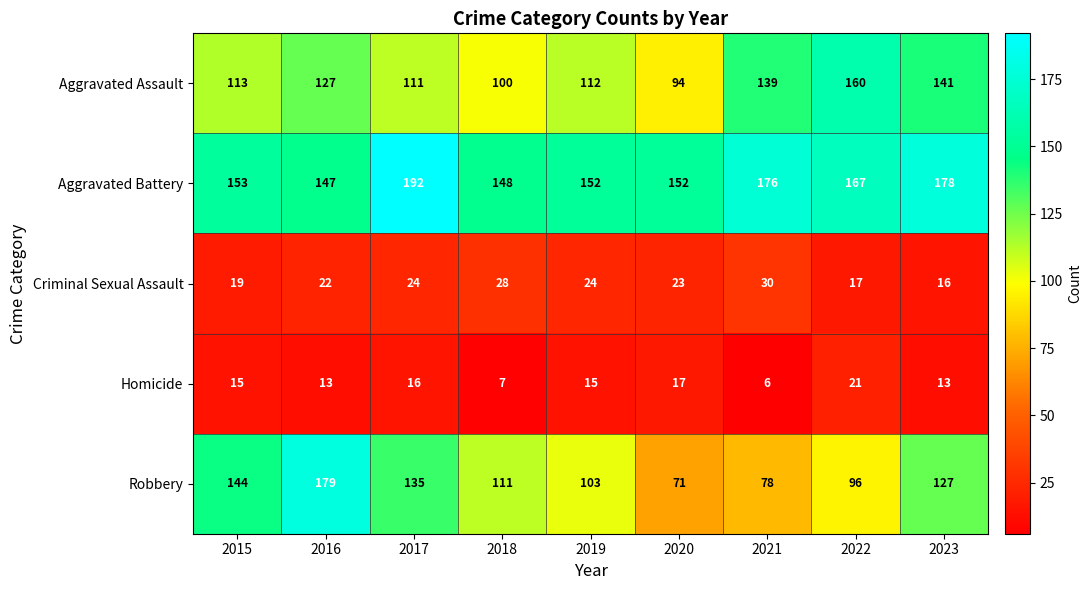

How many data points does each series have?

9